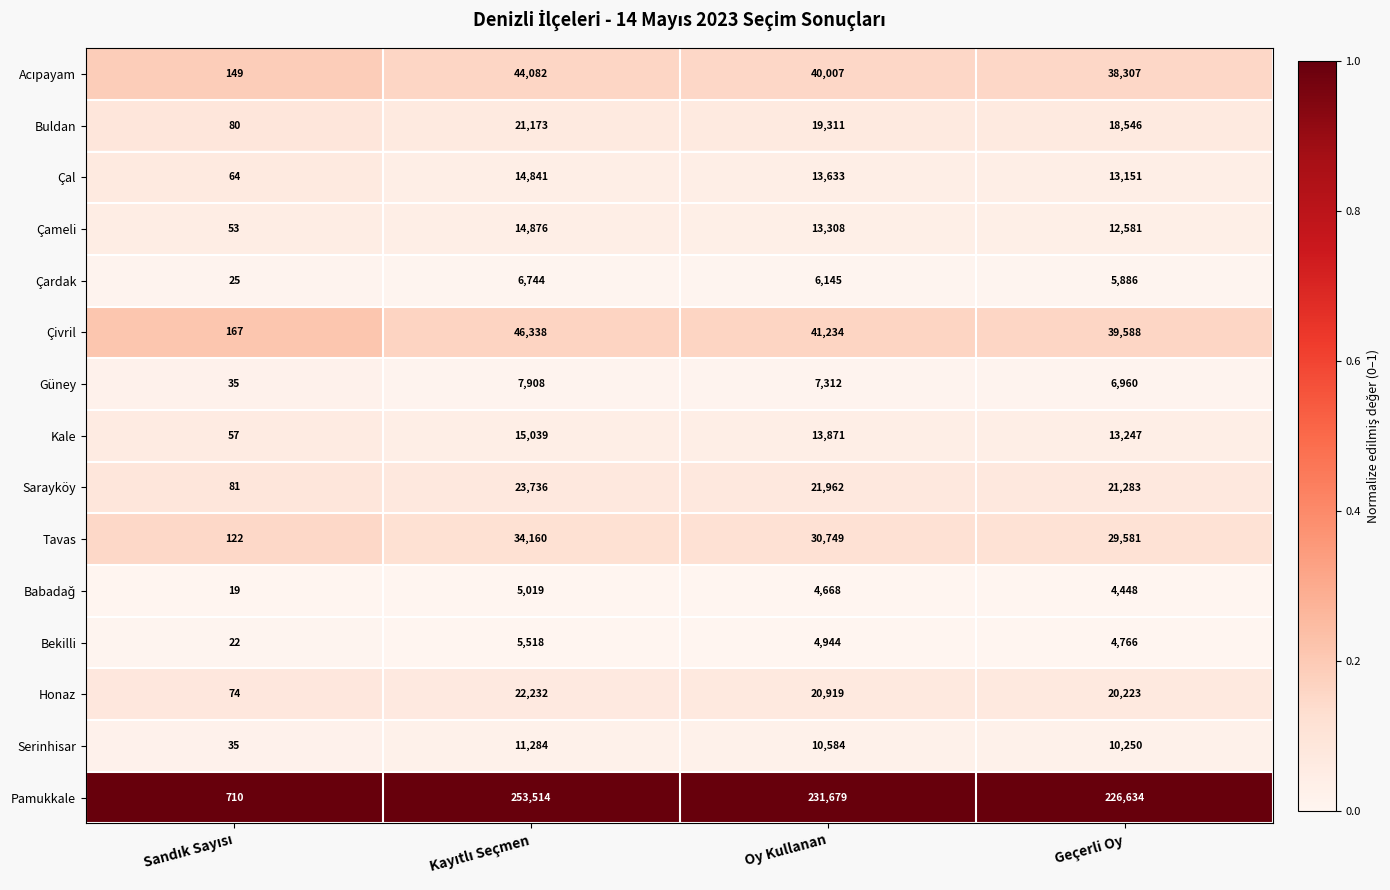

At how many categories does at least one series exceed 117905?

3